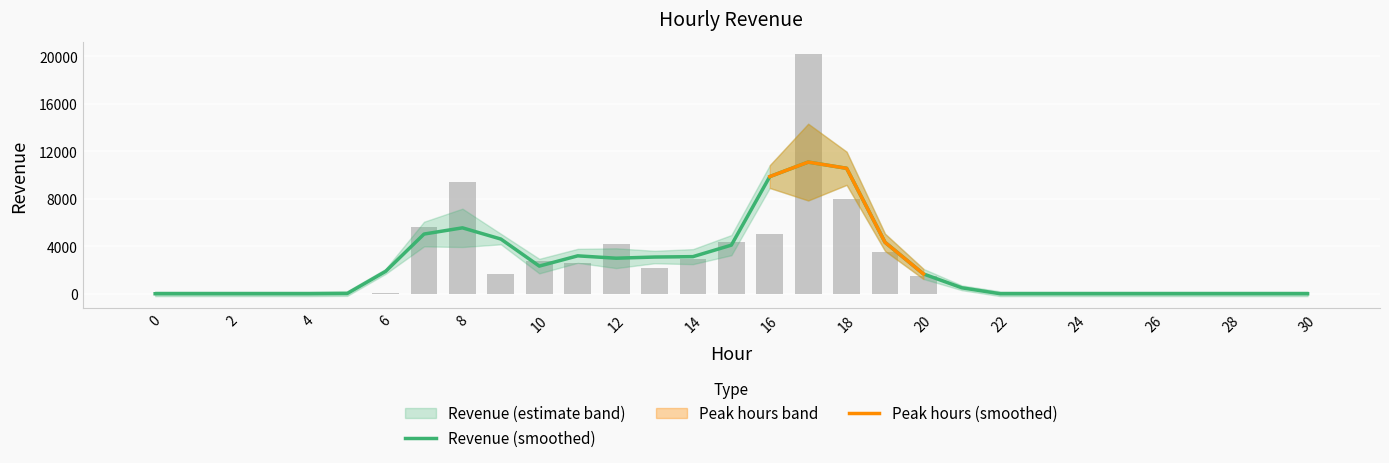

The value at 0 is 9627.1. True or false?

False